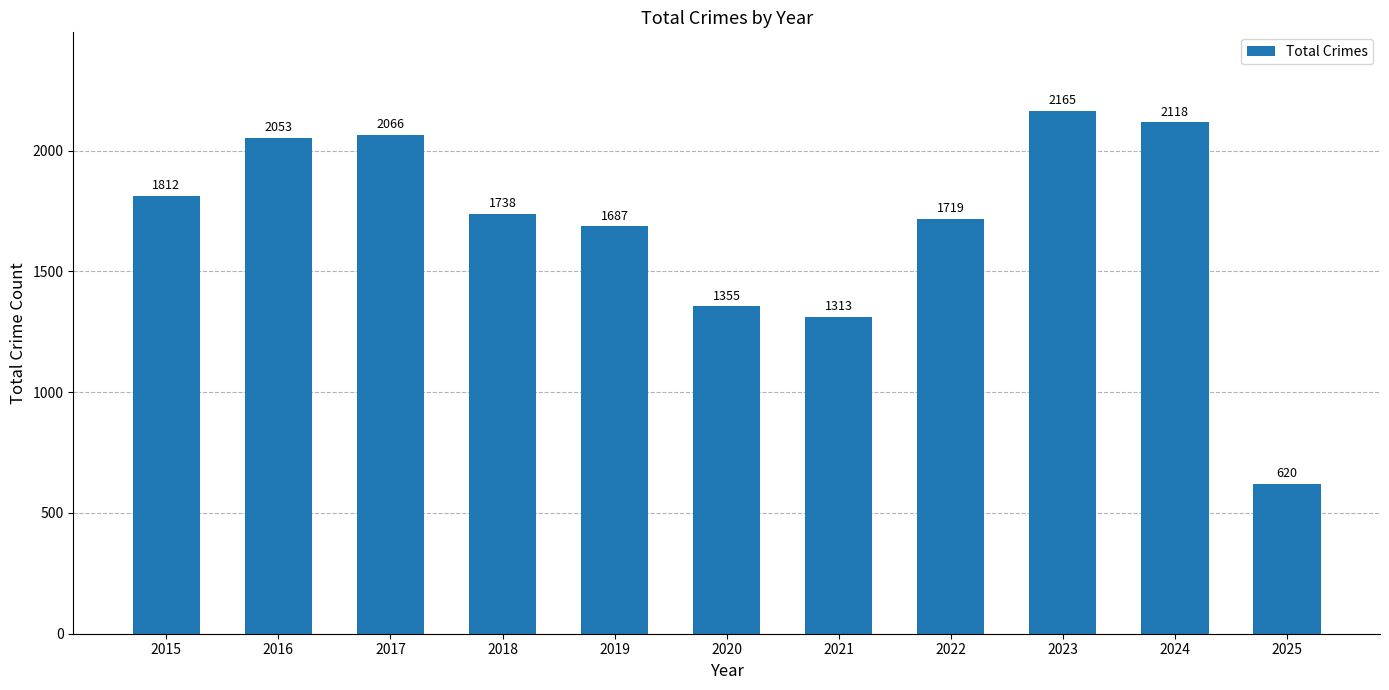

Count the number of data series in this chart.

1